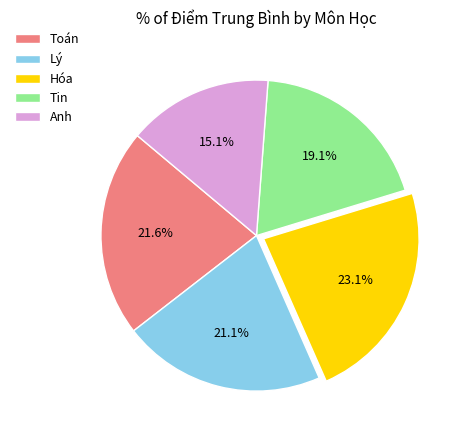

Is it true that Hóa is 23% of the pie?

True